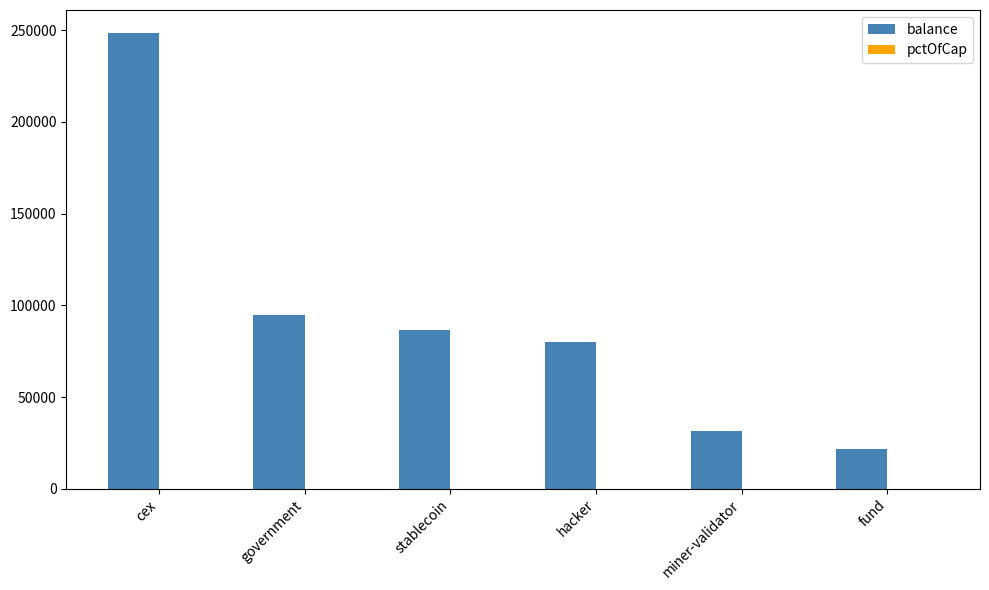

Are the bars horizontal?

No